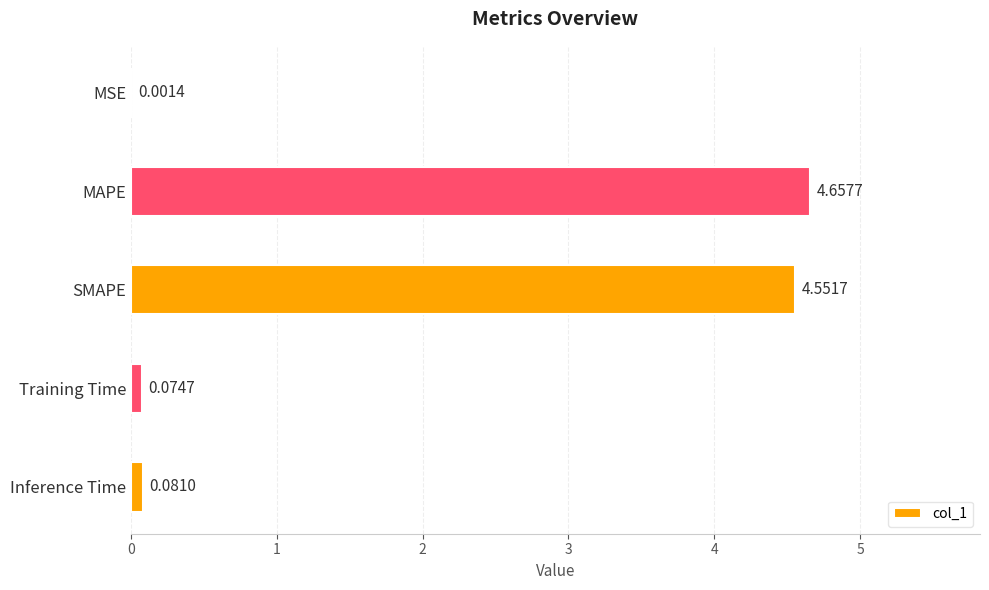

At which category does the chart reach its peak across all series?

MAPE